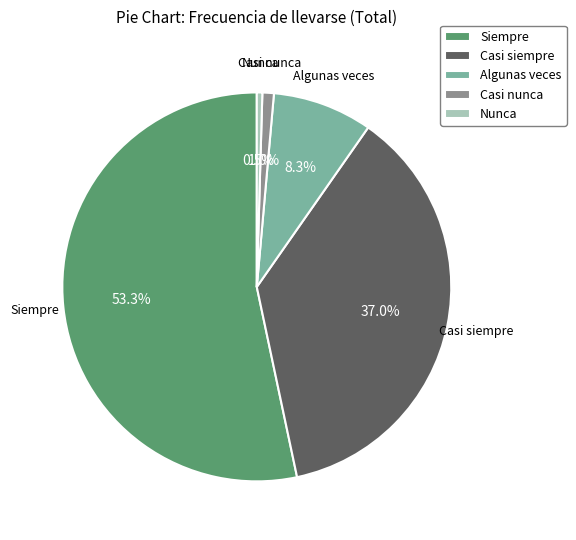

What percentage is NOT represented by Casi nunca?

99.0%